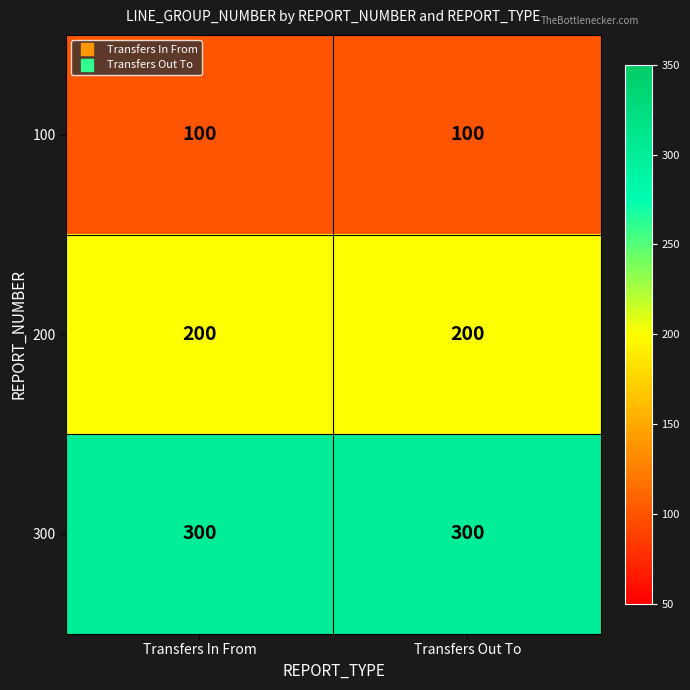

What is the total value across all series at Transfers In From?

600